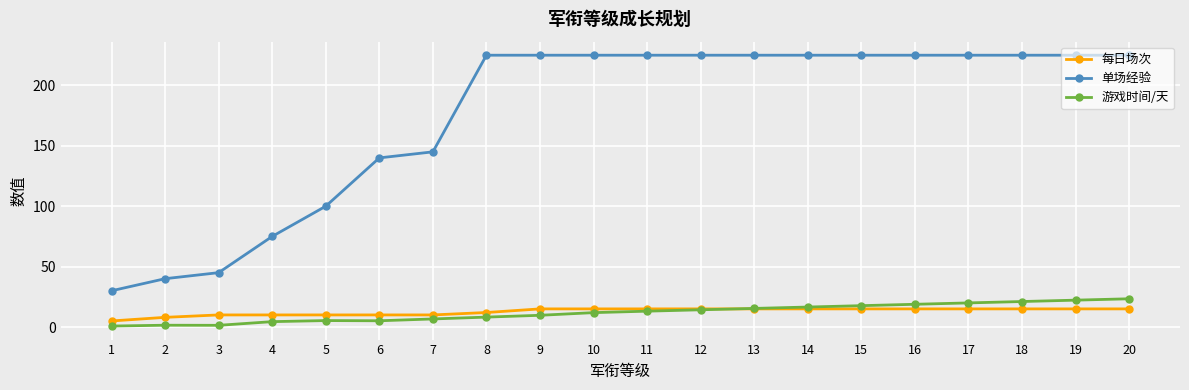

At how many categories does at least one series exceed 137?

15